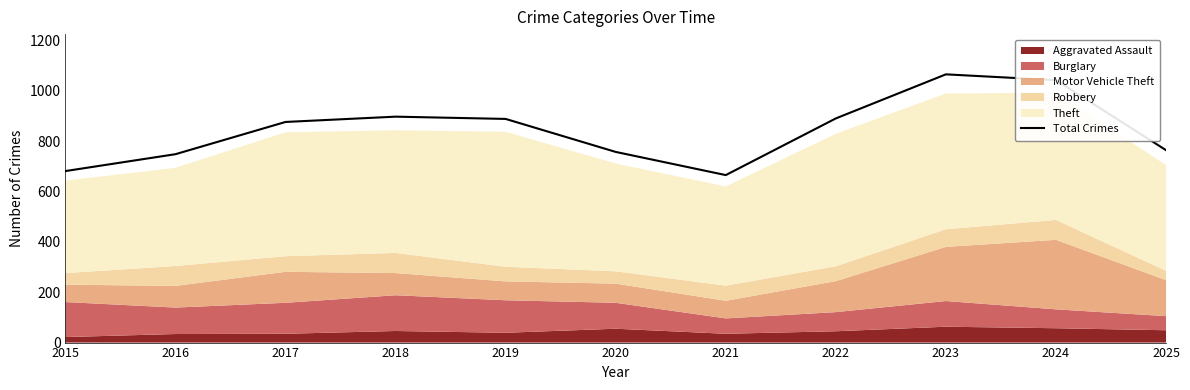

What is the greatest value displayed?

1065